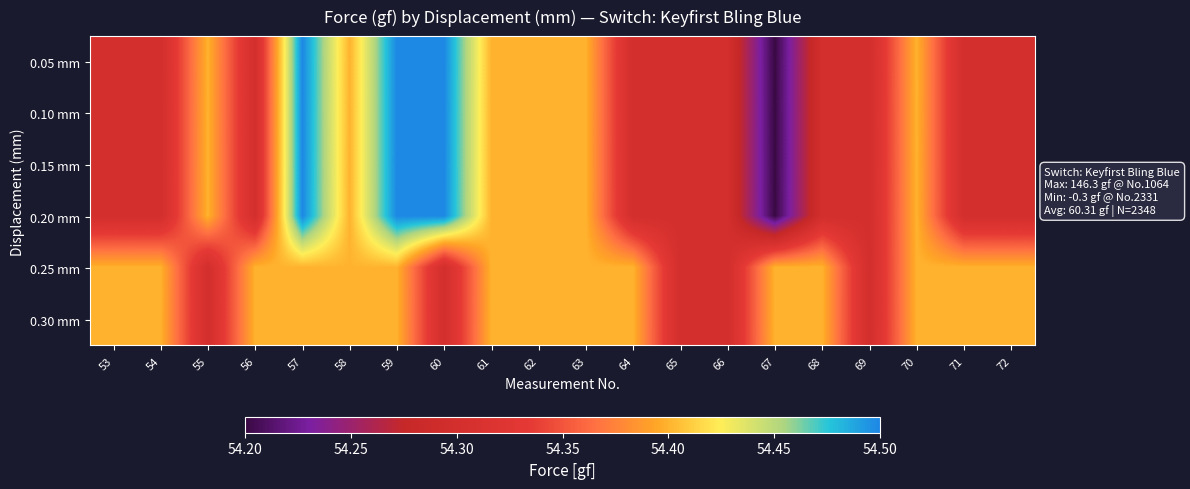

What is the total value across all series at 62?

326.4